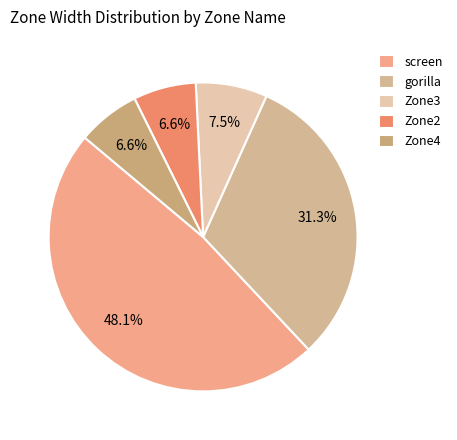

How many slices are in this pie chart?

5